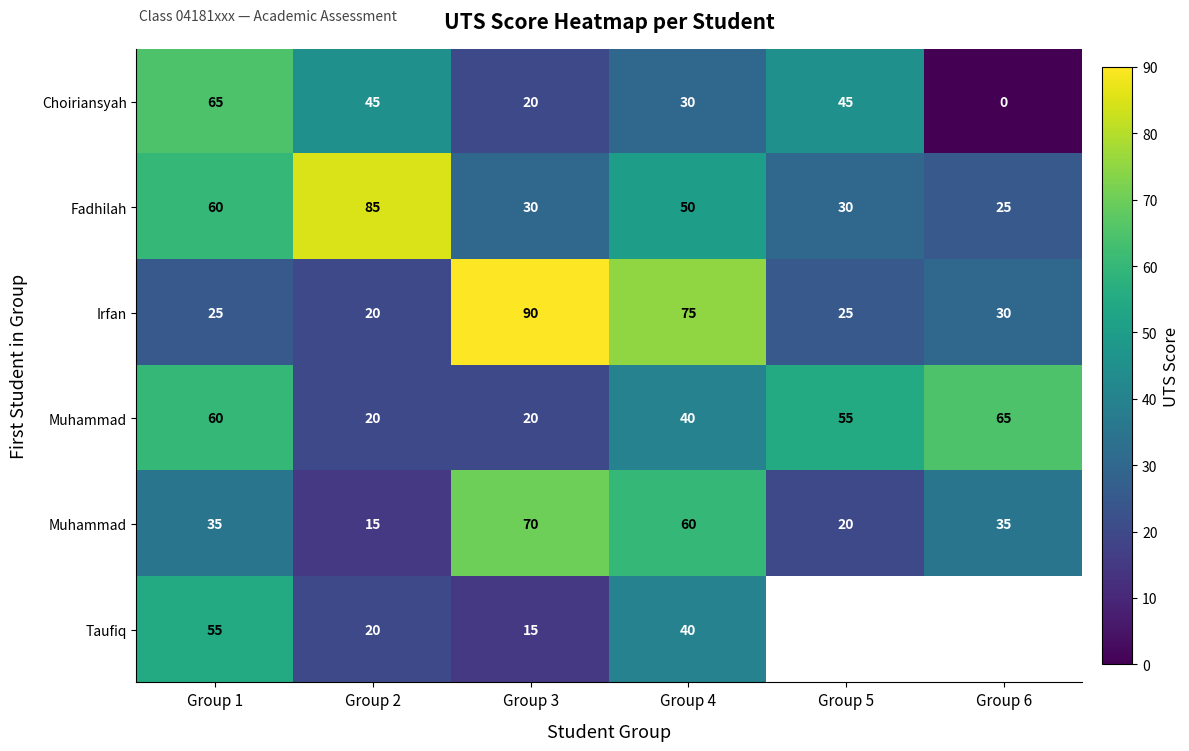

How many categories are shown in the chart?

6